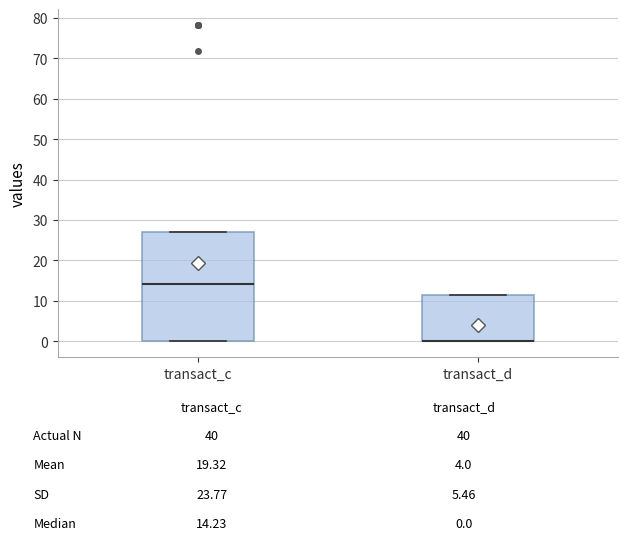

Which box is the tallest, from its lower edge to its upper edge?

transact_c